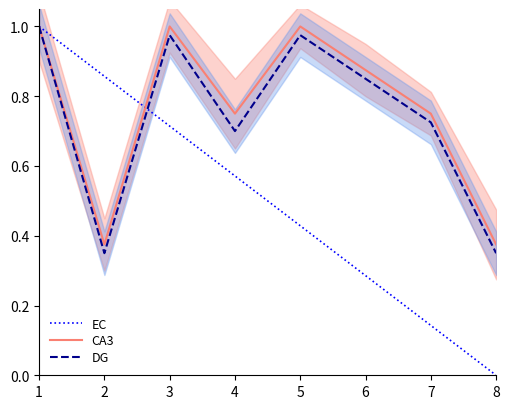

Which label corresponds to the smallest value in the chart?

8